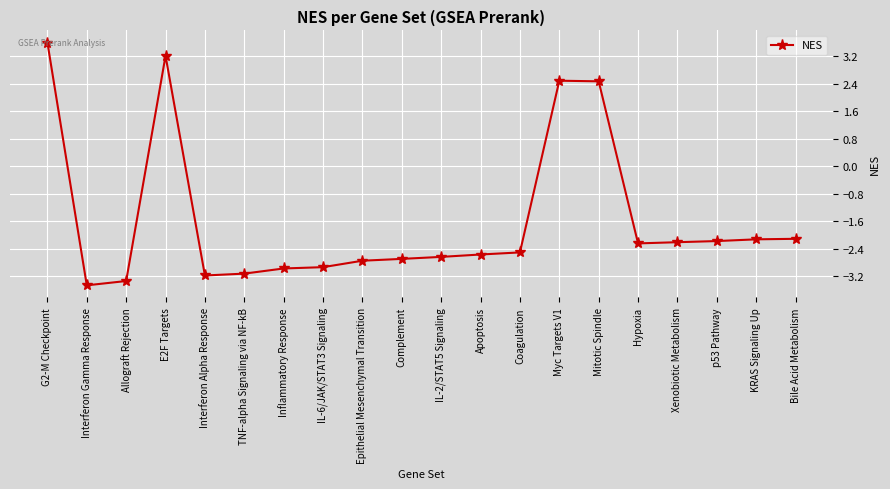

What is the difference between the maximum and minimum values?

7.1